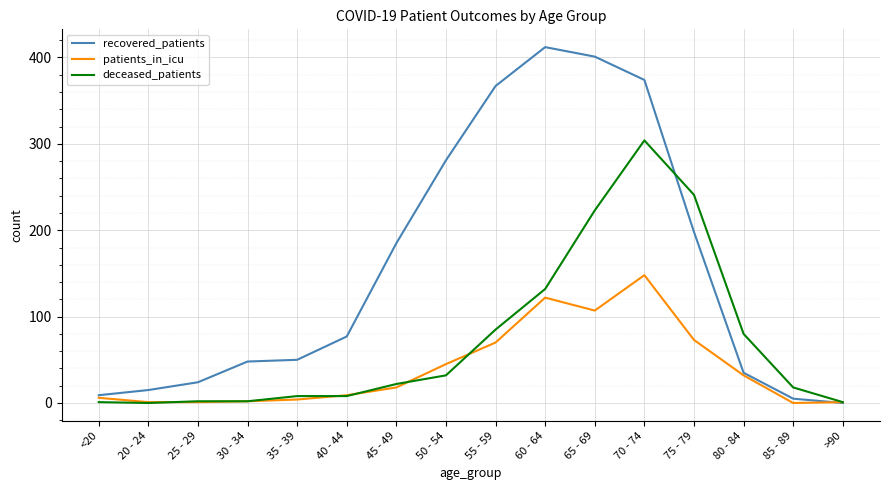

List the series in order of their overall mean, highest first.

recovered_patients, deceased_patients, patients_in_icu